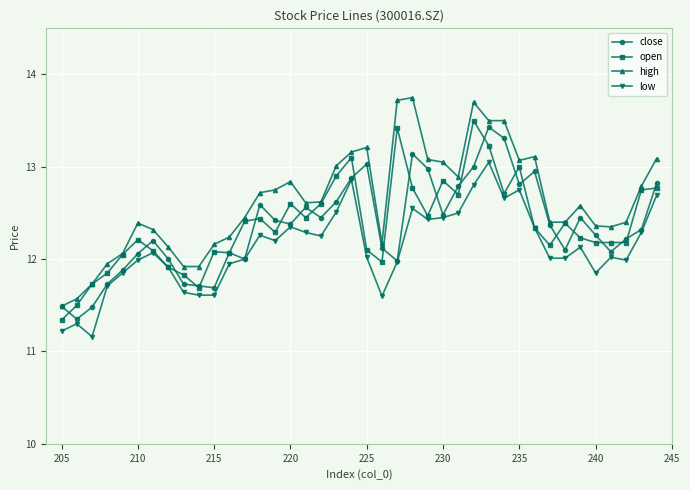

True or false: close has a value of 6.8 at 220.

False